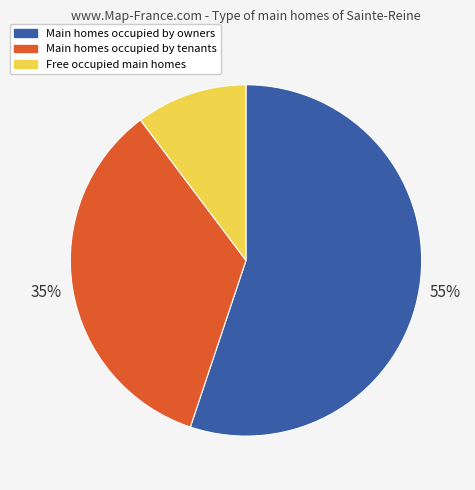

Is Free occupied main homes the majority of the pie?

No